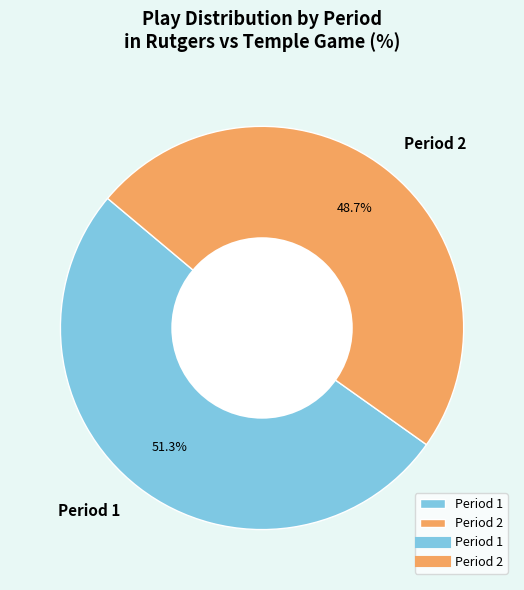

Which slice represents more than half of the pie?

Period 1